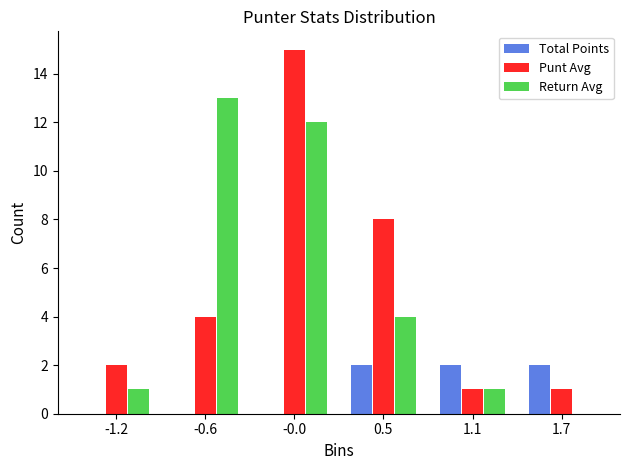

Reading left to right, extract all data points from this chart.

Total Points: -1.2=0	-0.6=0	-0.0=0	0.5=2	1.1=2	1.7=2
Punt Avg: -1.2=2	-0.6=4	-0.0=15	0.5=8	1.1=1	1.7=1
Return Avg: -1.2=1	-0.6=13	-0.0=12	0.5=4	1.1=1	1.7=0